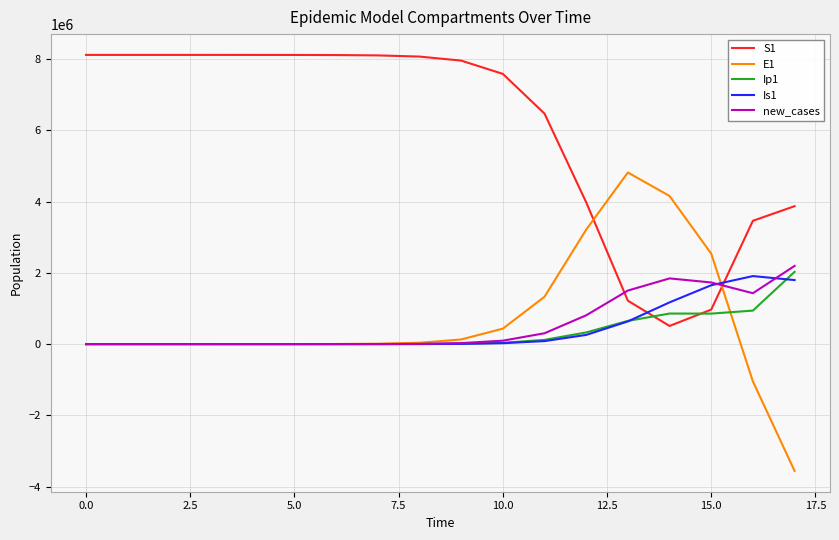

What is the minimum value for S1?

509907.9